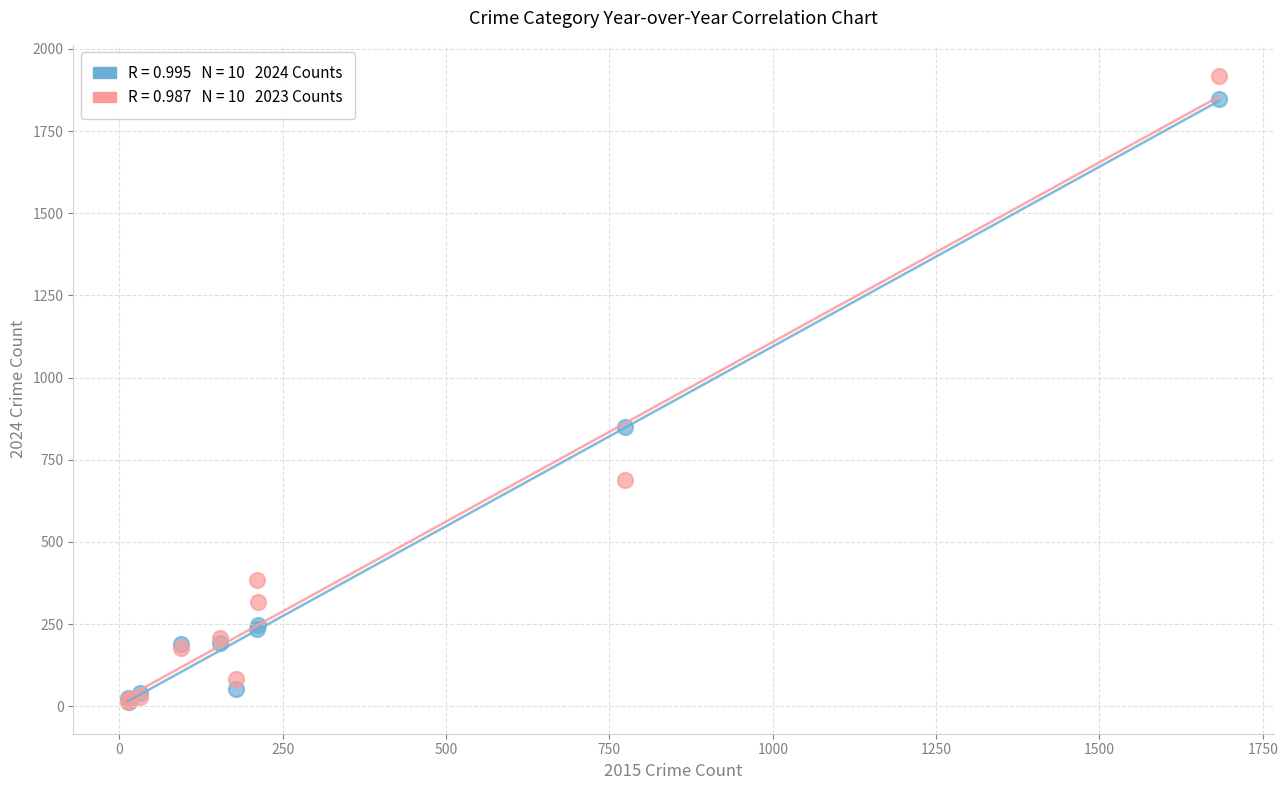

Across all series, what Y value is closest to 964?

849